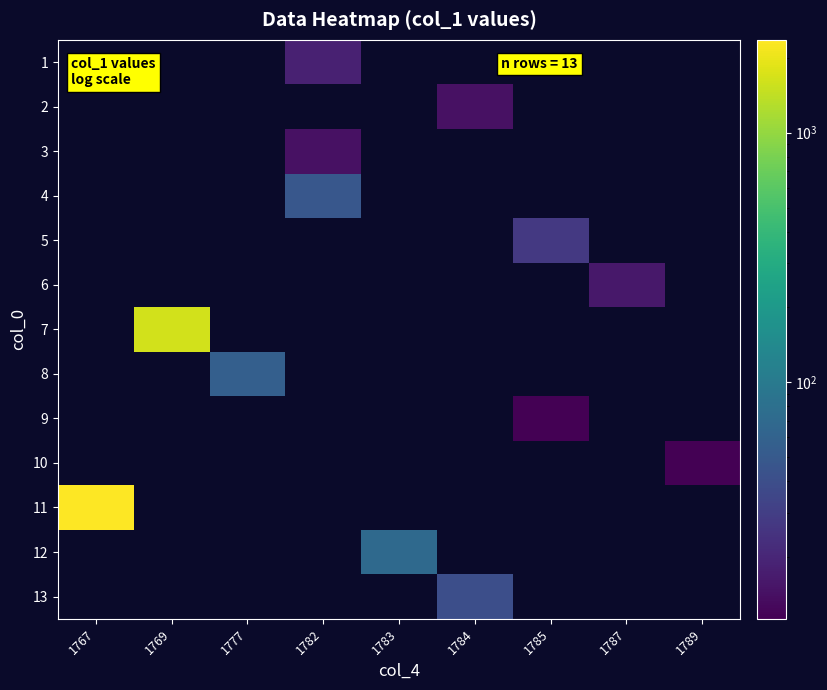

Count the number of categories in the chart.

9